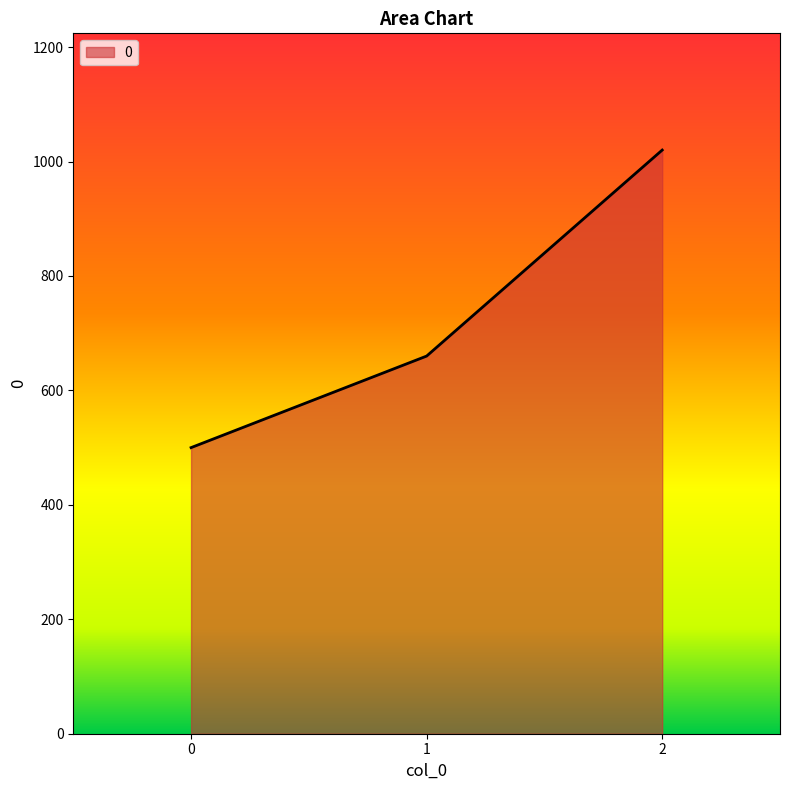

The value at 1 is 965. True or false?

False